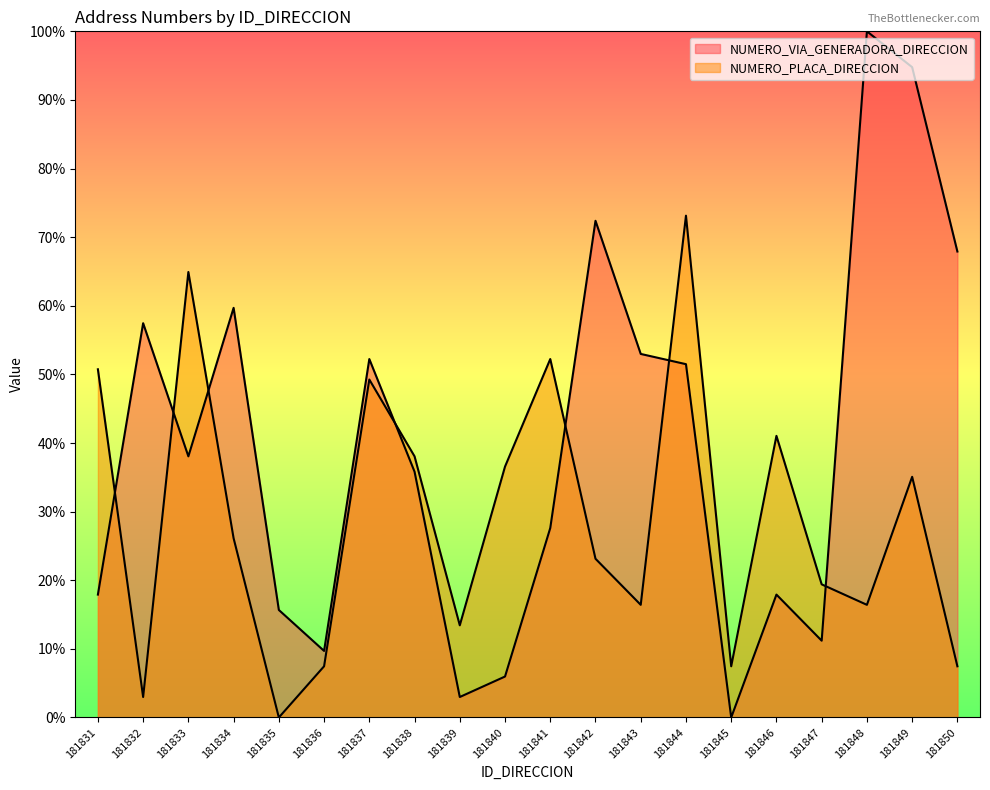

What is the sum of the NUMERO_PLACA_DIRECCION values at 181849 and 181838?

73.1